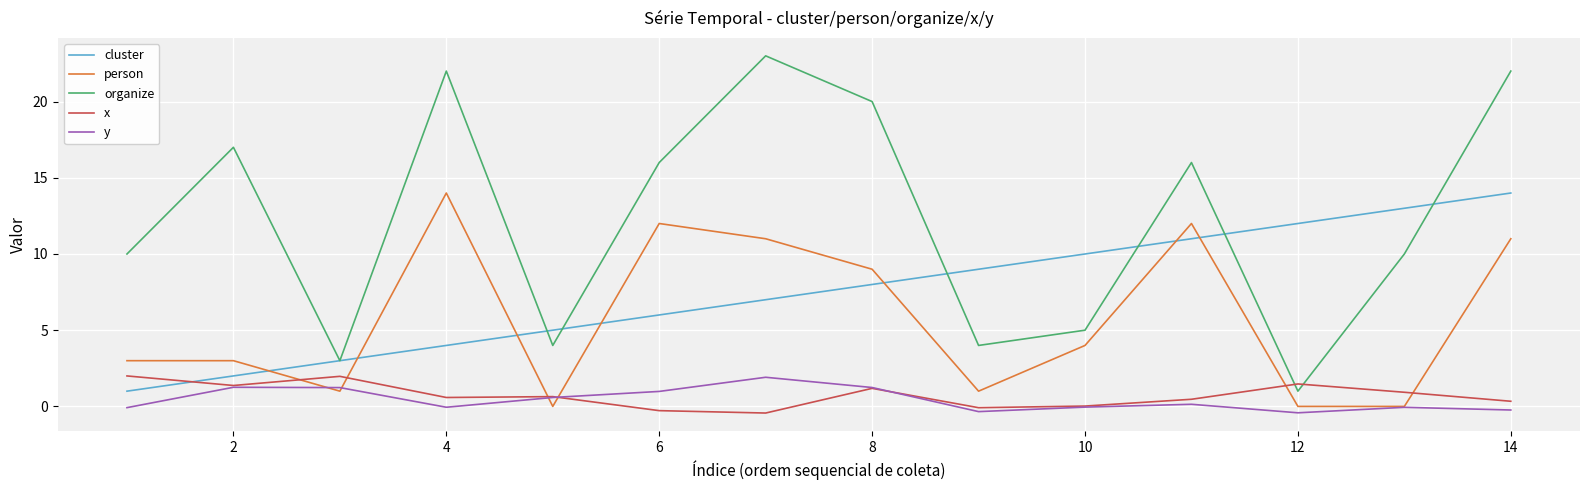

True or false: organize has more than 1 interior local peaks.

True